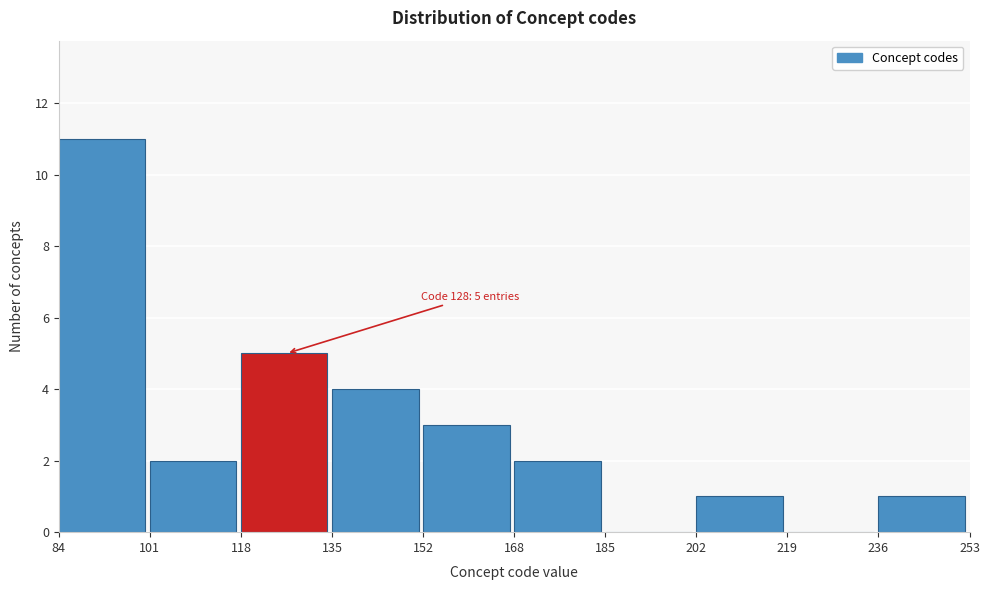

Over which range of the x-axis is the bar tallest?

84 to 101